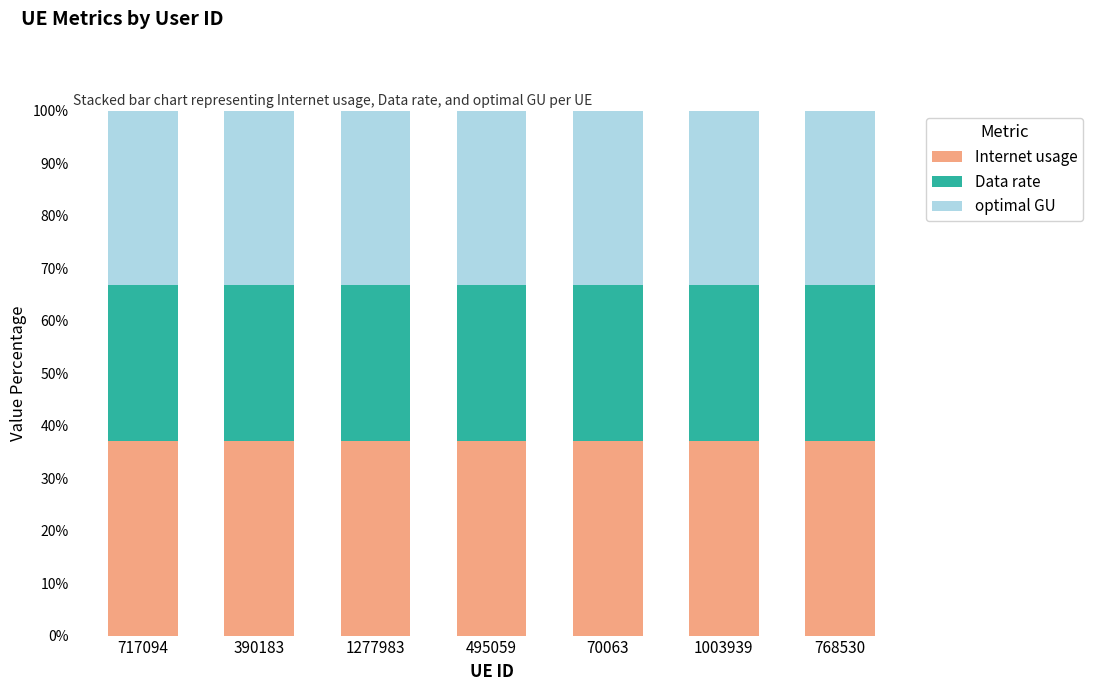

What is the sum of the Internet usage values at 1277983 and 768530?

74.1